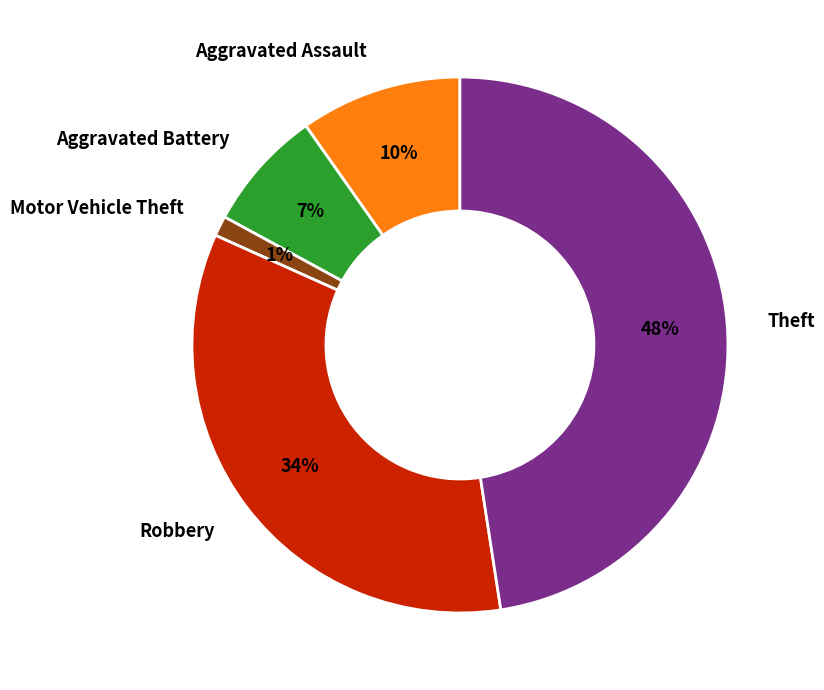

Rank the categories by value from highest to lowest.

Theft, Robbery, Aggravated Assault, Aggravated Battery, Motor Vehicle Theft